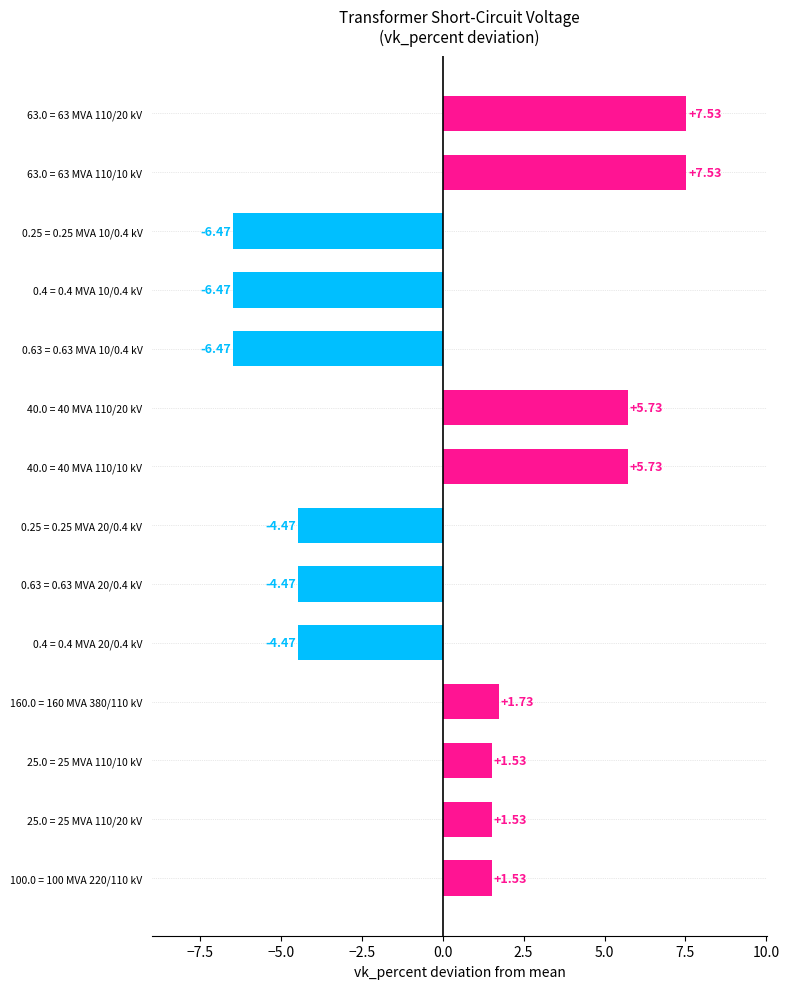

What is the difference between the maximum and minimum values?

14.0